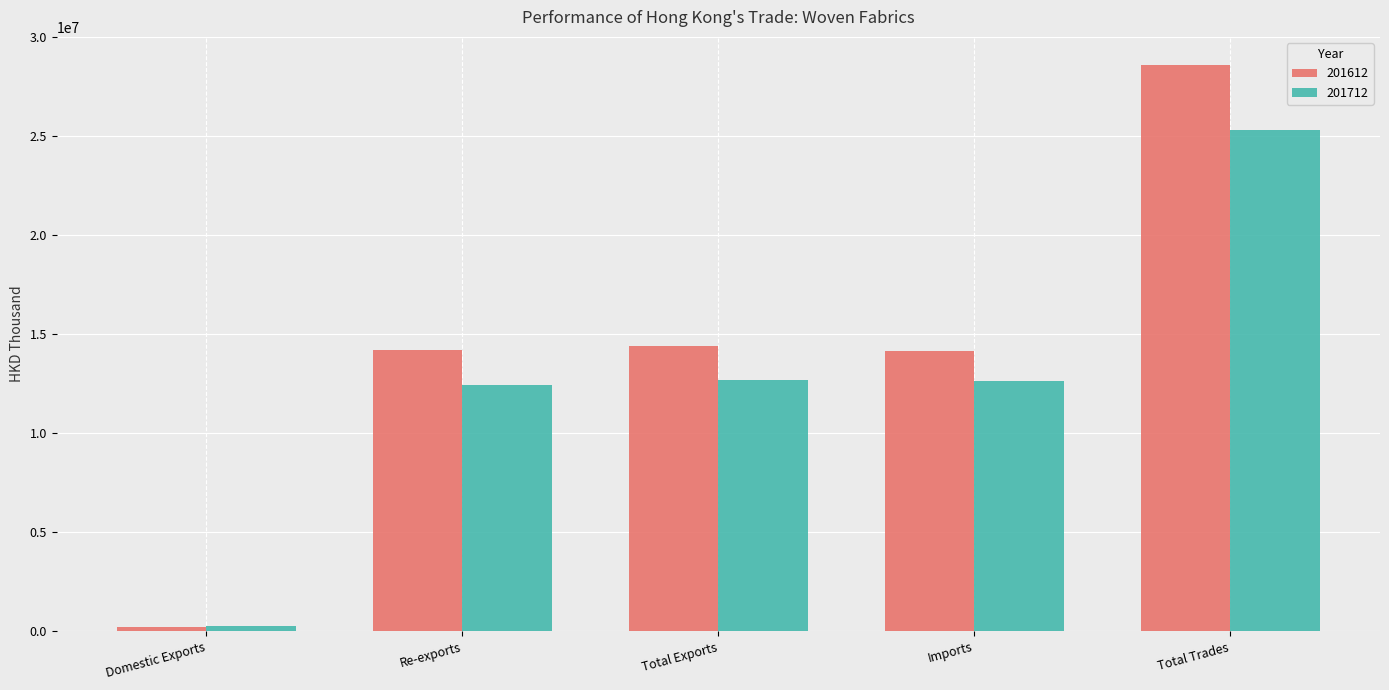

At which category is the sum across all series the highest?

Total Trades